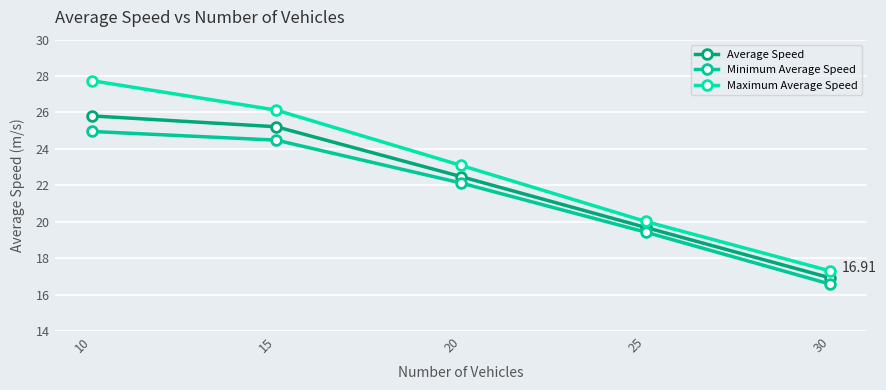

At which category is the sum across all series the highest?

10